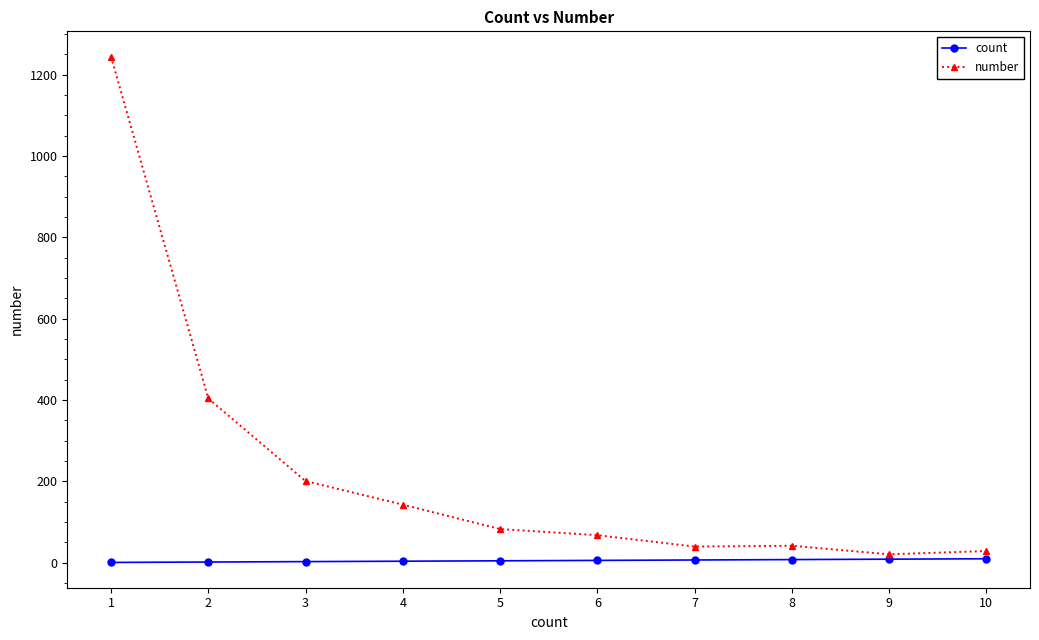

Read the number value at 2.

404